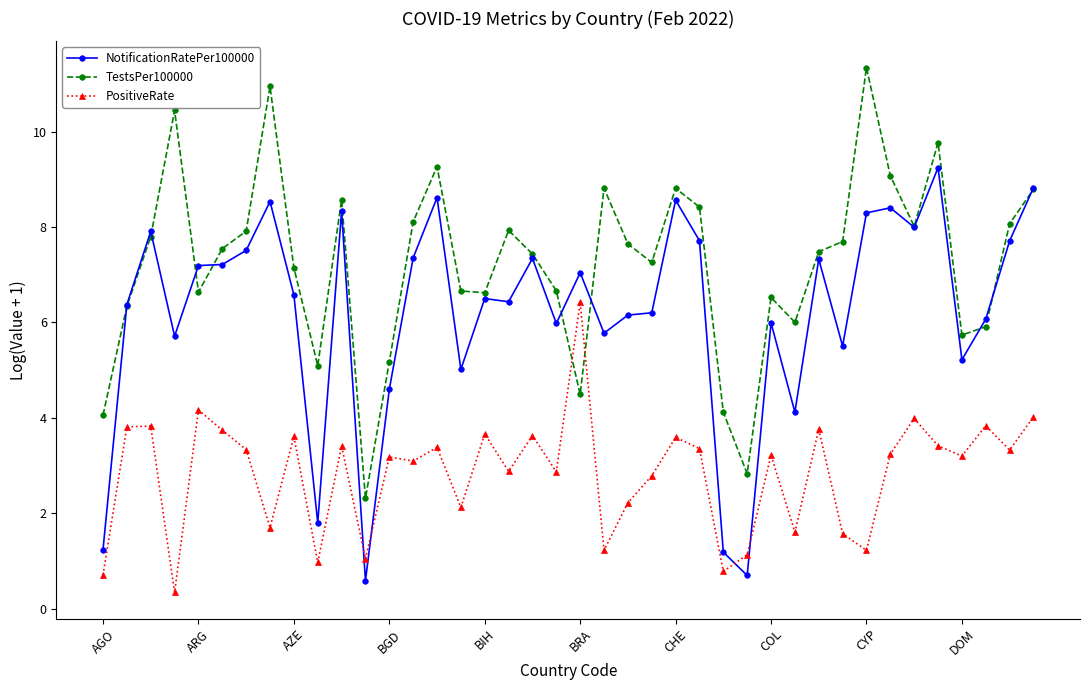

Which series ends up on top after the final intersection of TestsPer100000 and PositiveRate?

TestsPer100000